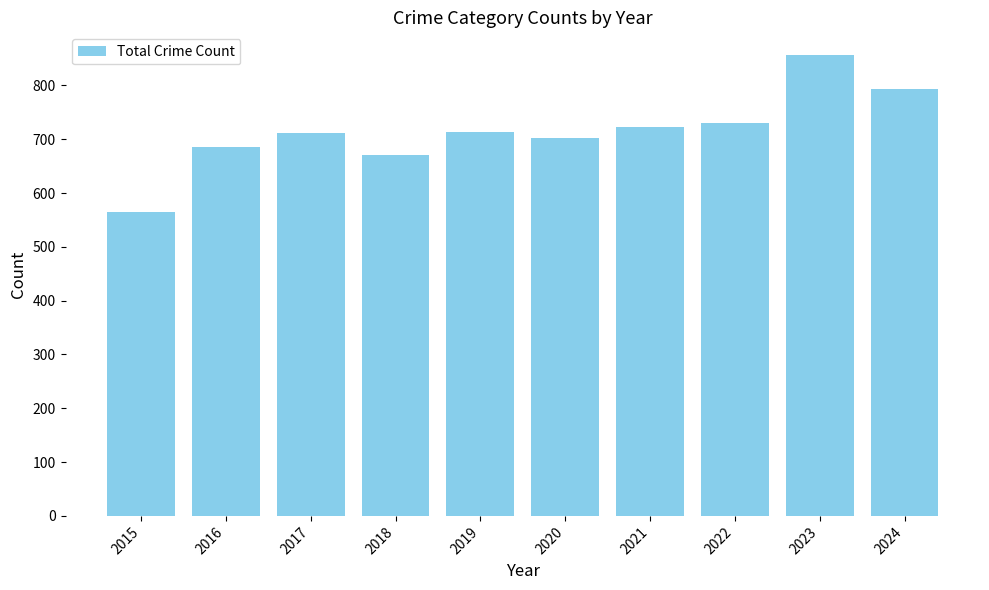

True or false: the data shows 1004 at 2015.

False